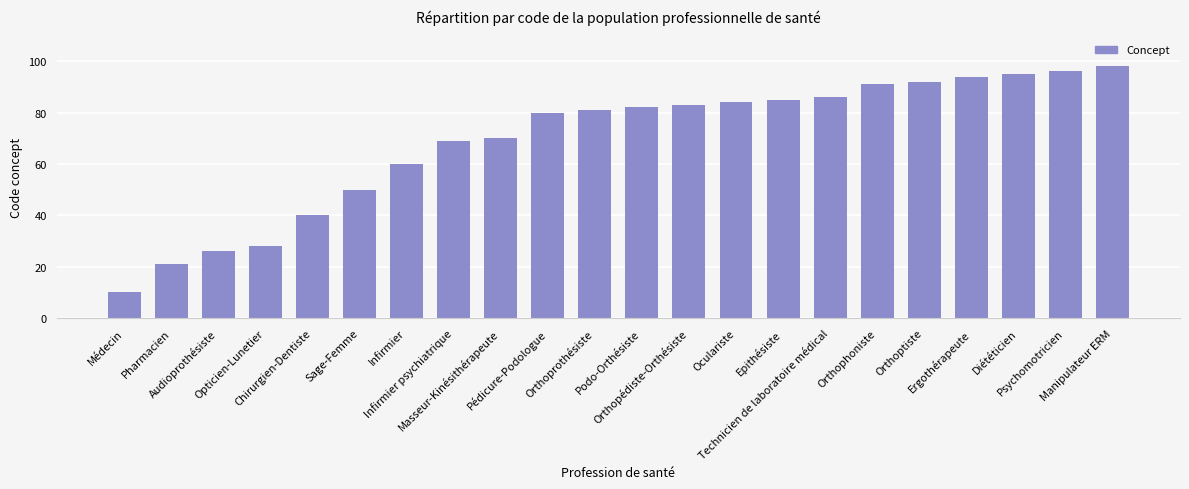

What is the change in value from Orthopédiste-Orthésiste to Orthoptiste?

+9